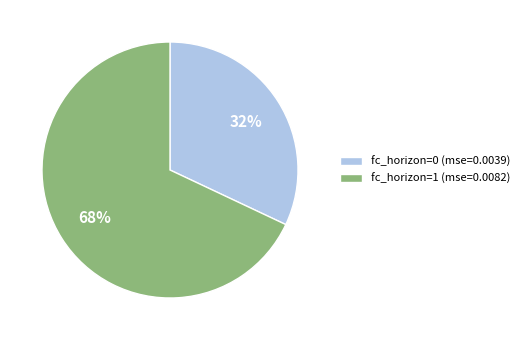

To the nearest percent, what percentage of the pie is fc_horizon=0?

32%